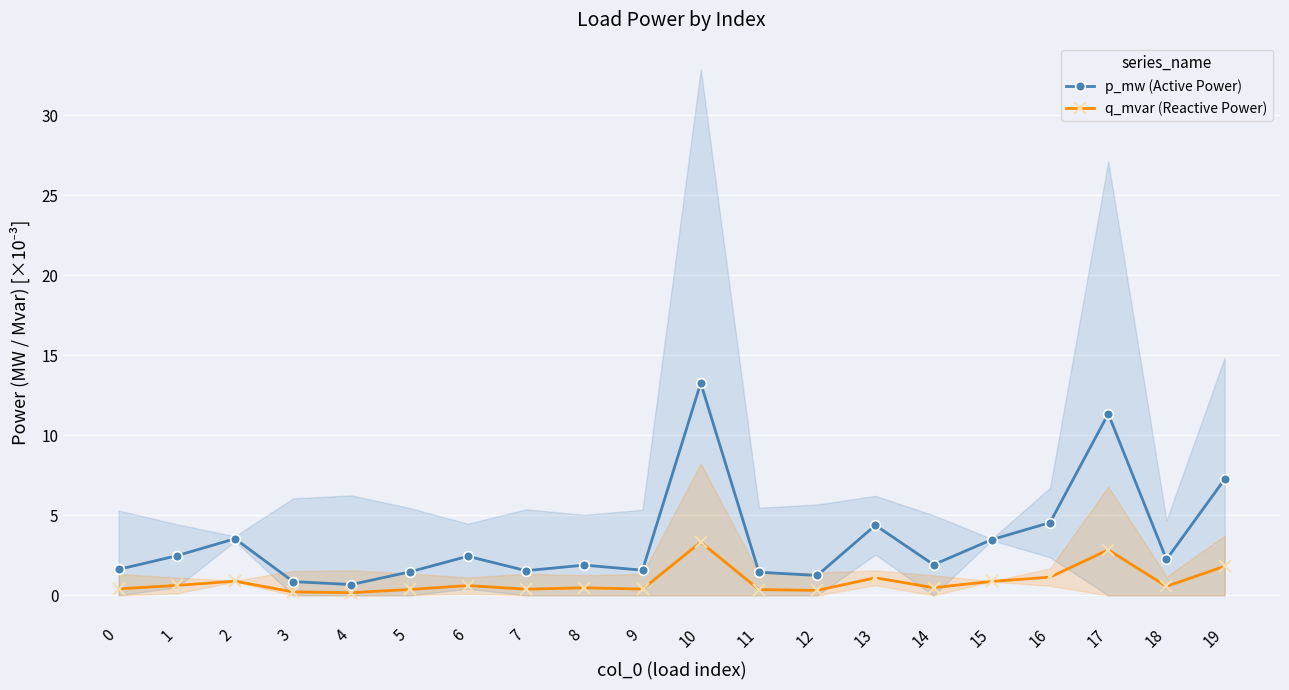

How many distinct data groups are displayed?

2